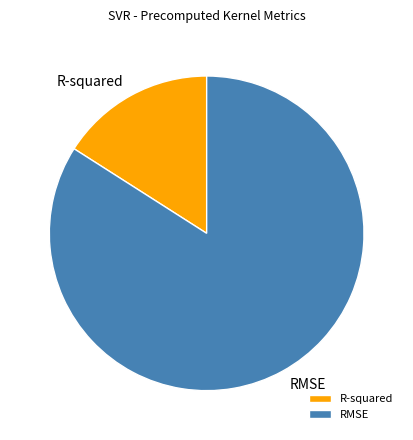

Which category has the biggest portion of the pie?

RMSE